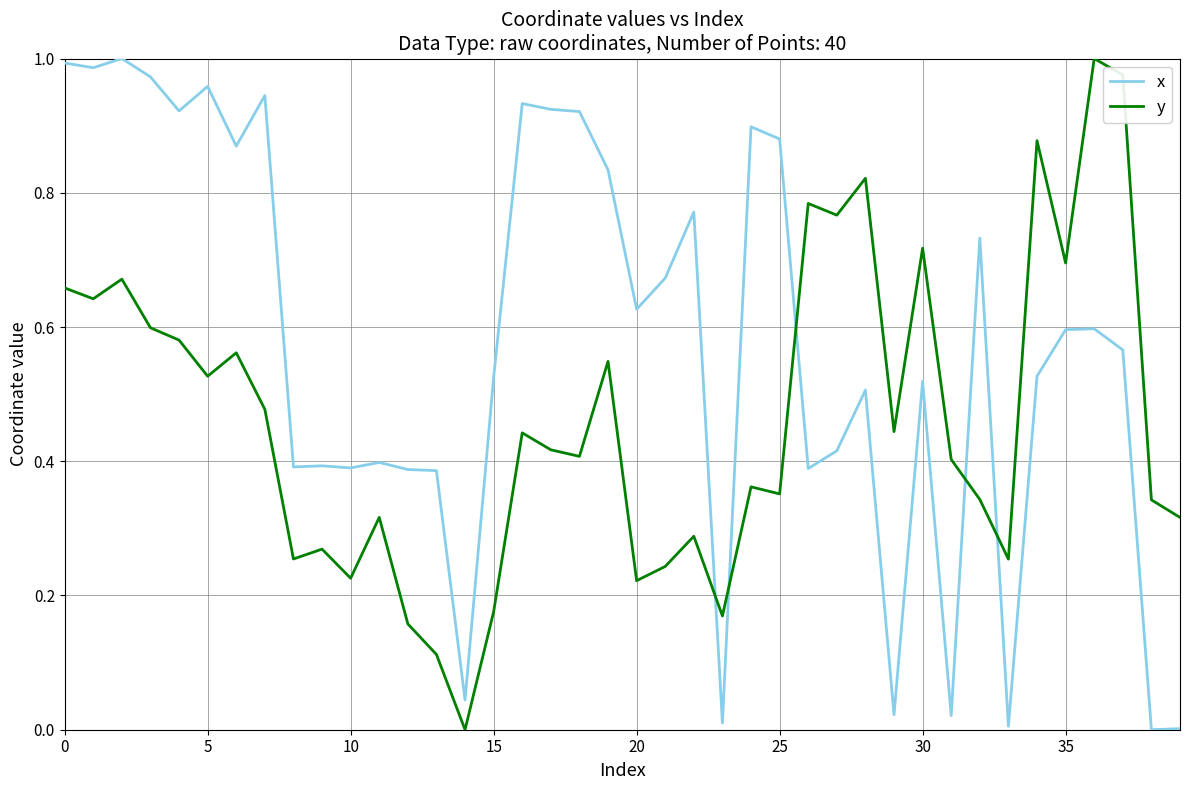

Which series has the largest total across all categories?

x